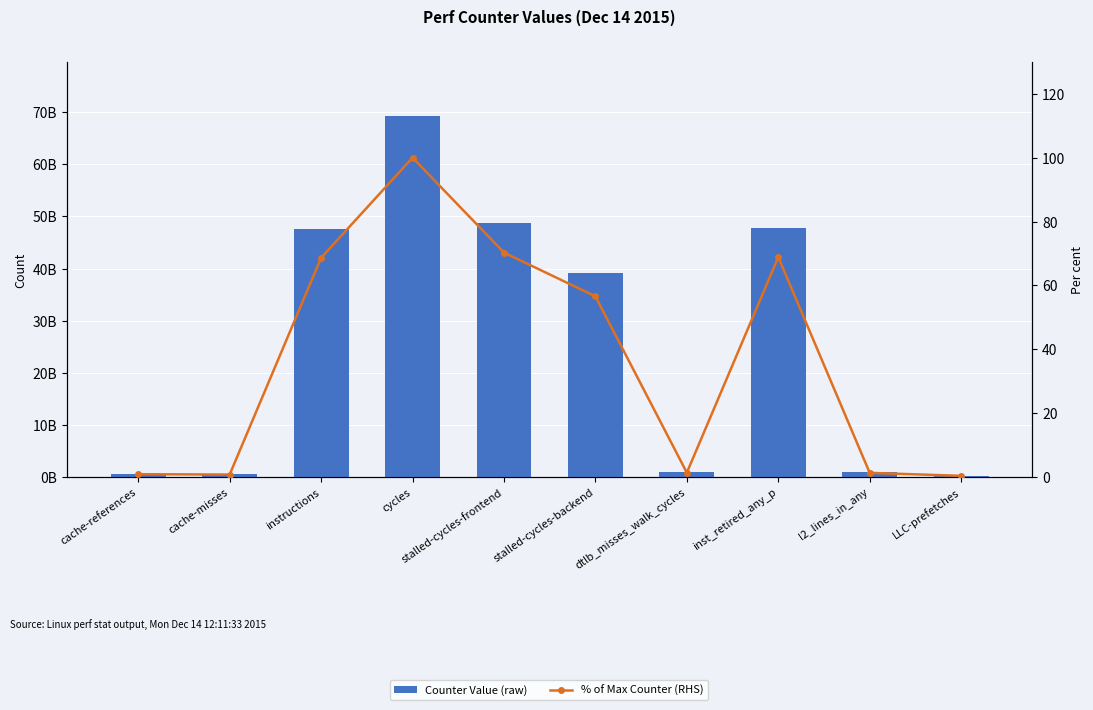

At which label does Counter Value (raw) reach its peak?

cycles